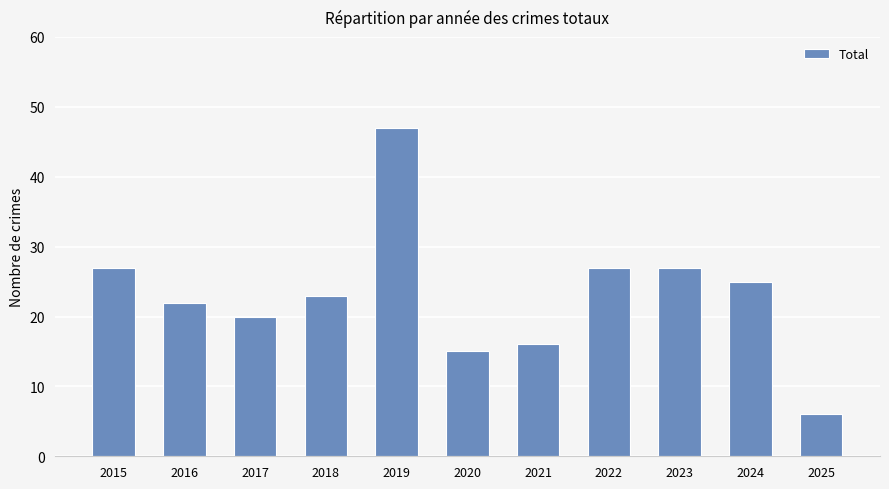

What is the value of the 10th bar from the left?

25